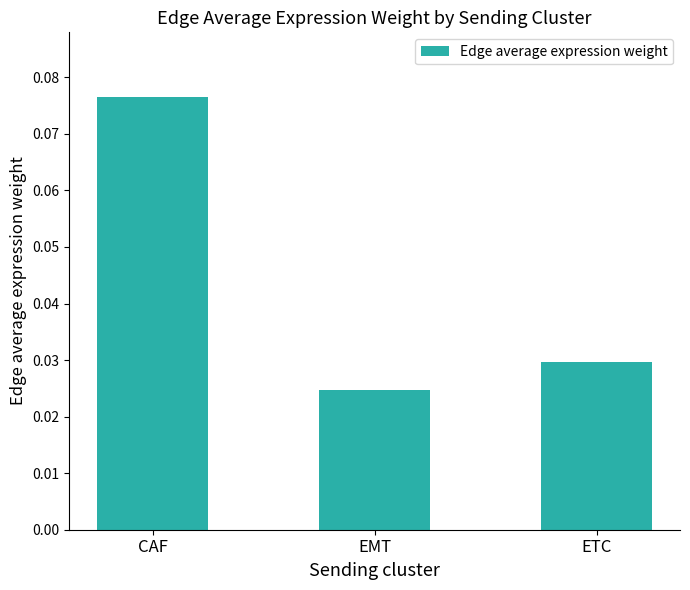

Between ETC and EMT, which is larger?

ETC